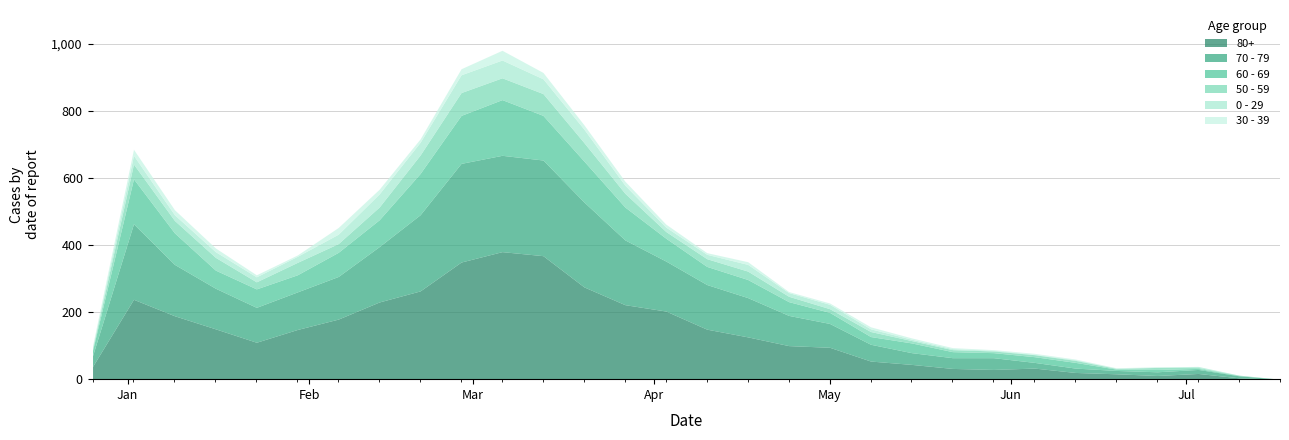

Rank the series at 2023-05-15 from lowest to highest value.

0 - 29, 30 - 39, 50 - 59, 60 - 69, 70 - 79, 80+